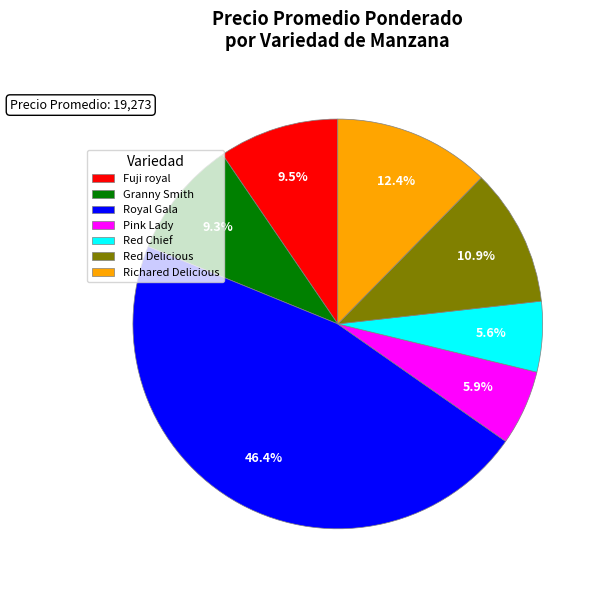

Combined, do Richared Delicious and Royal Gala account for over 50%?

Yes